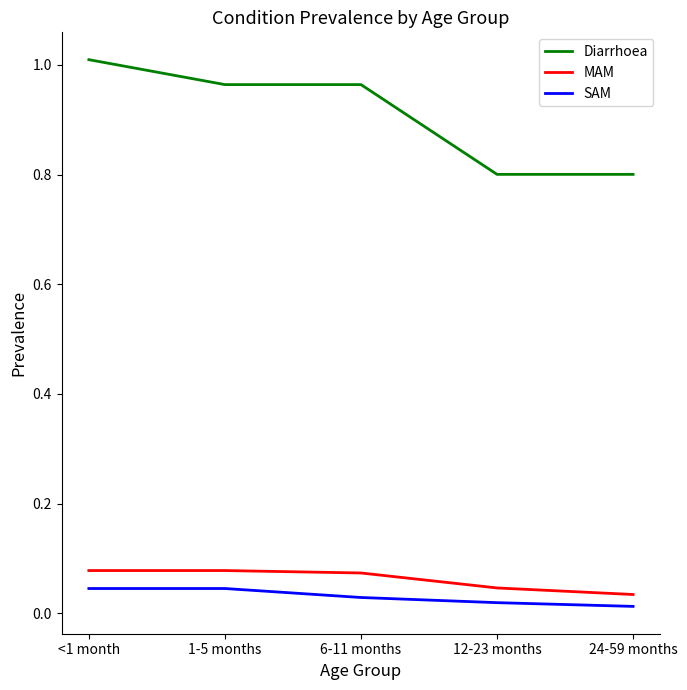

What is the sum of all Diarrhoea values?

4.5